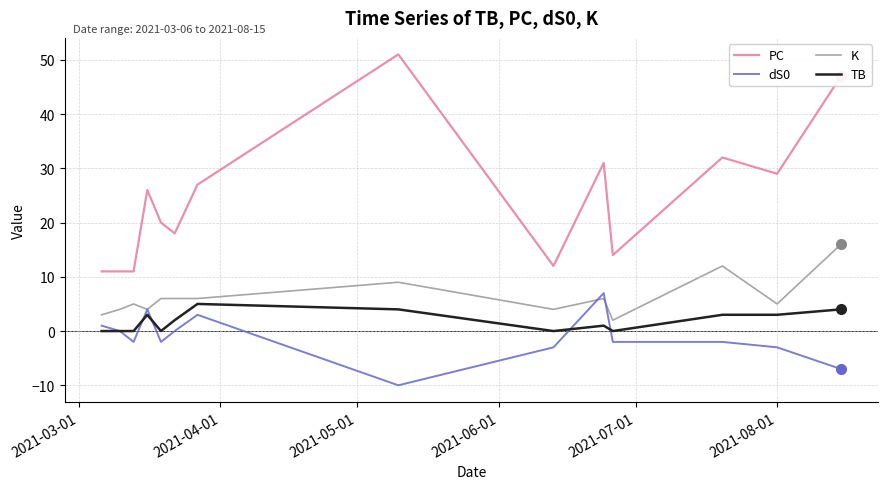

What is the difference between the maximum and minimum values in the PC series?

40